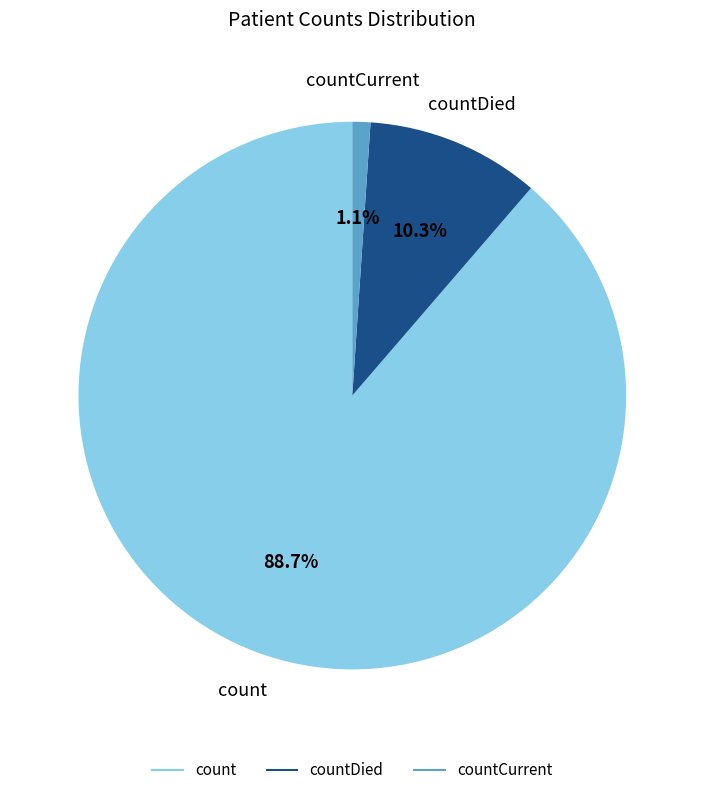

Is there a majority slice in this chart?

Yes